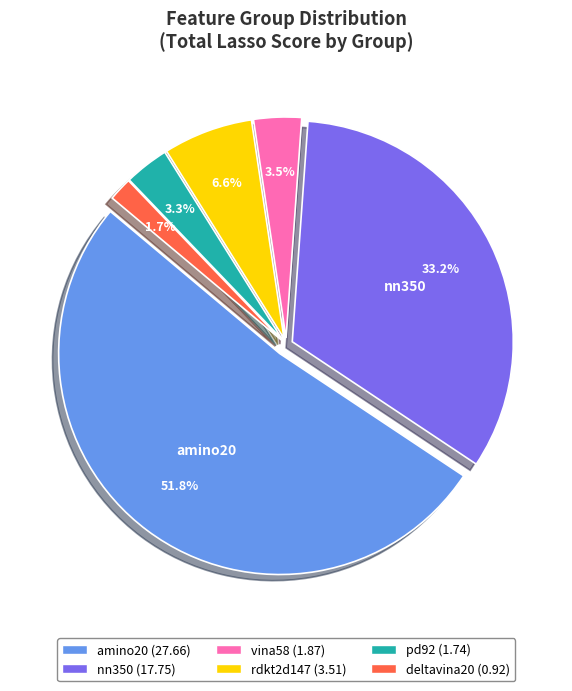

Combined, do rdkt2d147 and amino20 account for over 50%?

Yes